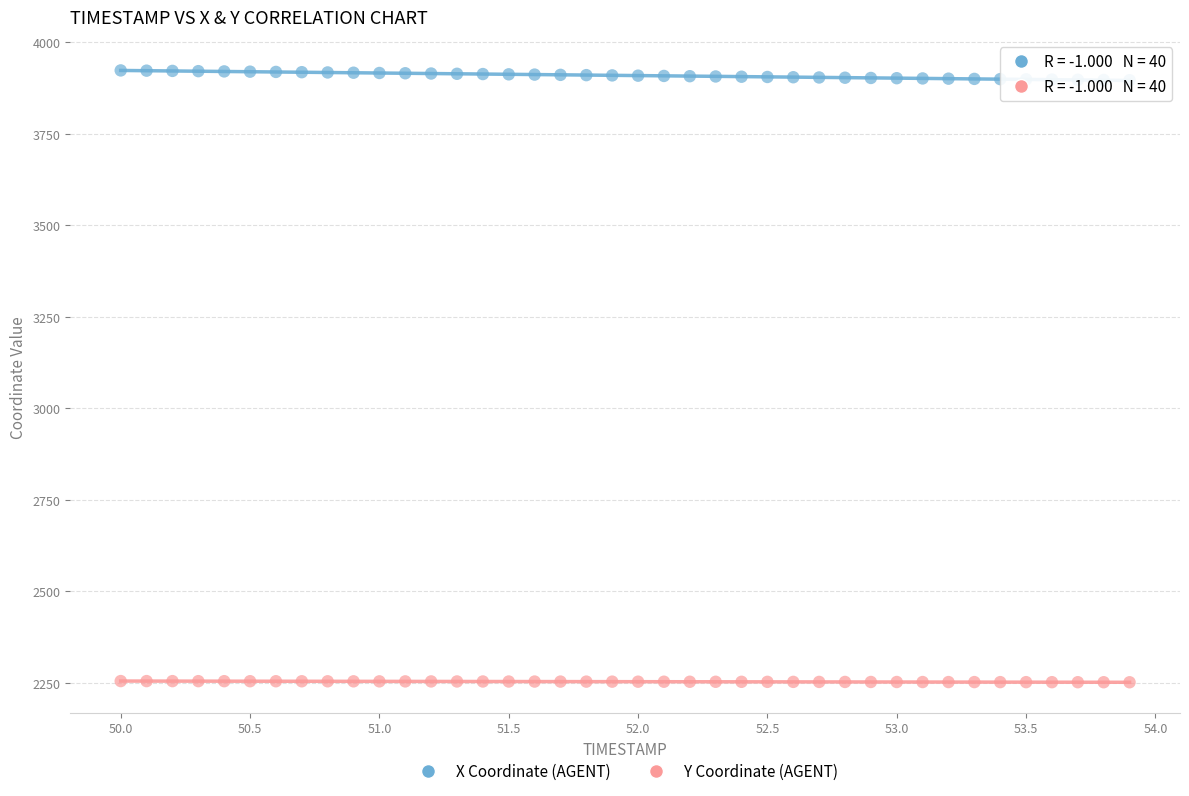

Which series reaches the minimum Y coordinate?

Y Coordinate (AGENT)